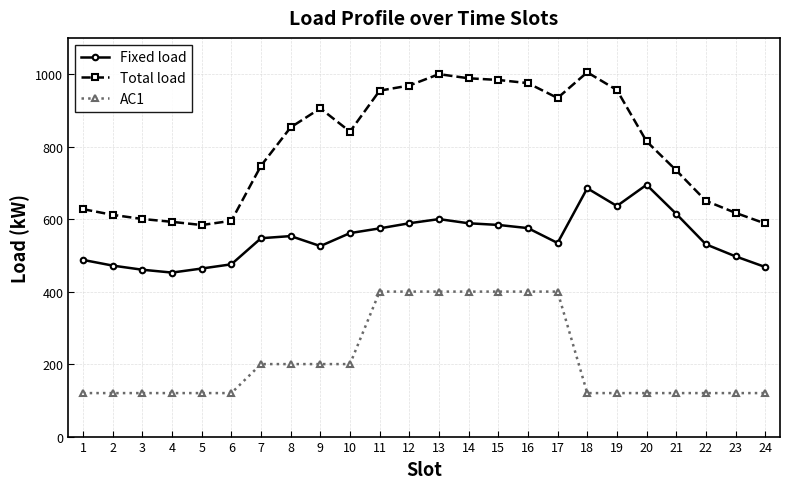

True or false: Total load and Fixed load intersect in this chart.

False